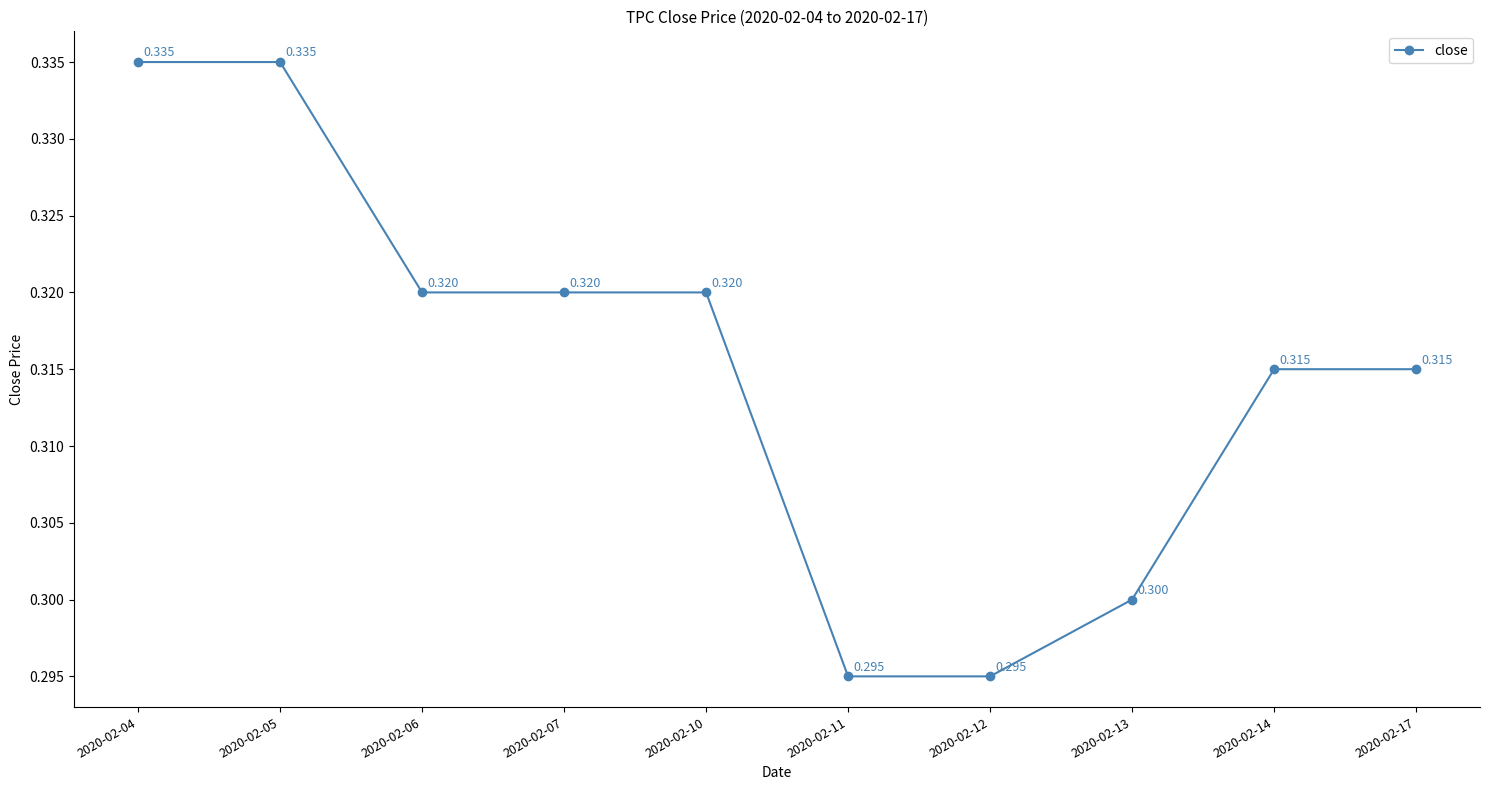

True or false: the data has more than 2 interior local peaks.

False